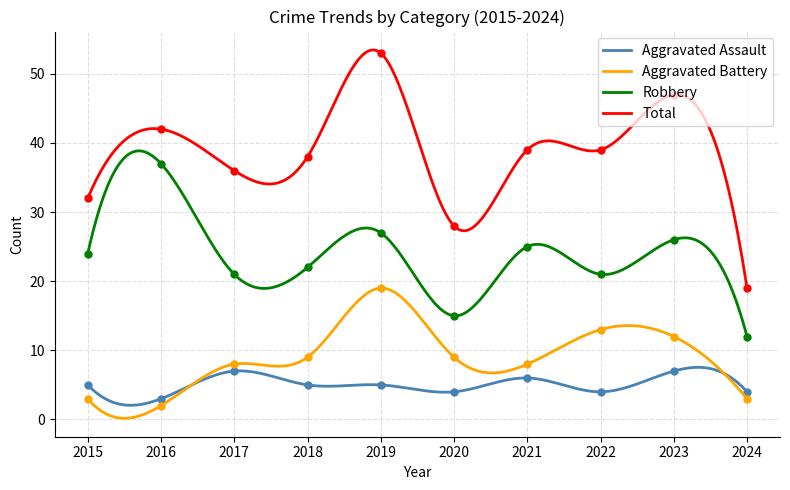

How many values in the Aggravated Battery series are below 9?

5